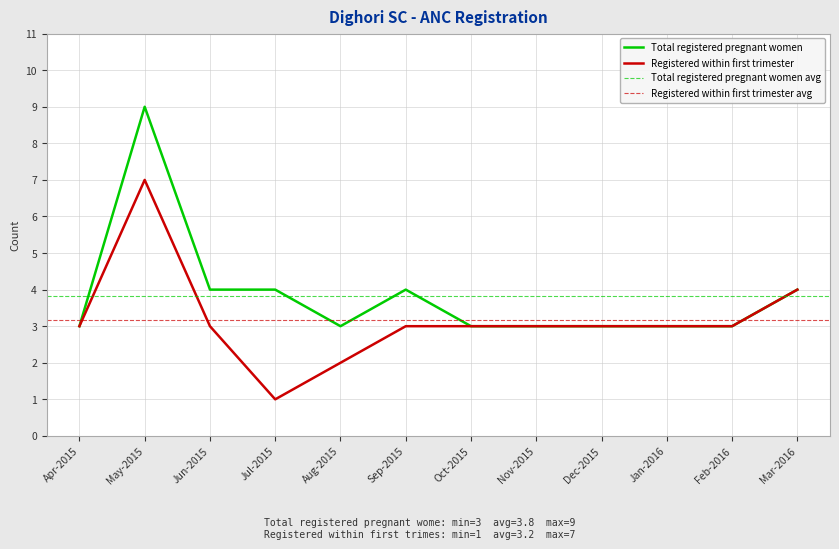

How many interior local peaks does the Total registered pregnant women series have?

2